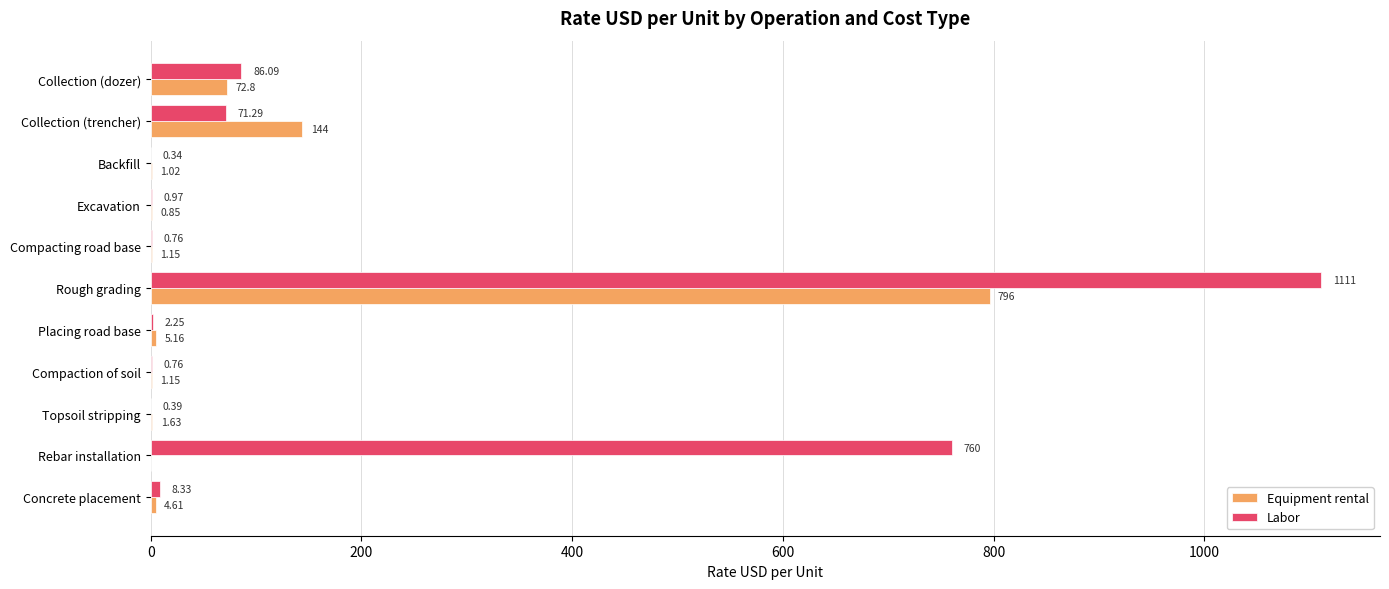

What is the average value of the Labor series?

185.7